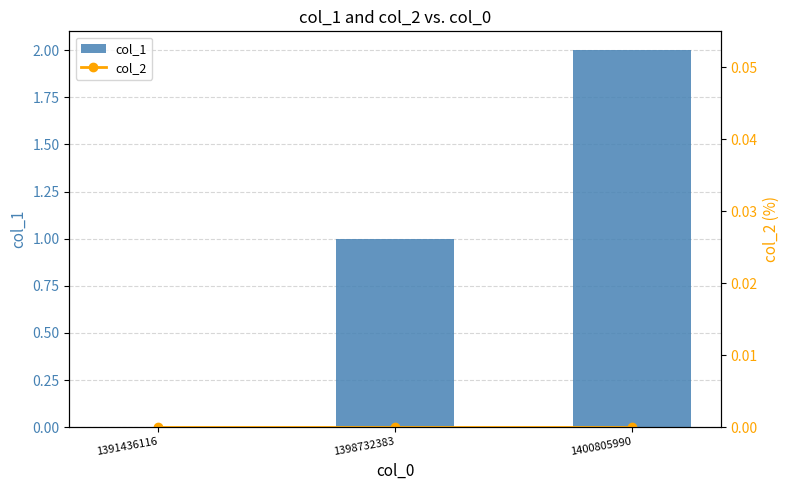

Between 1400805990 and 1398732383, which is larger?

1400805990